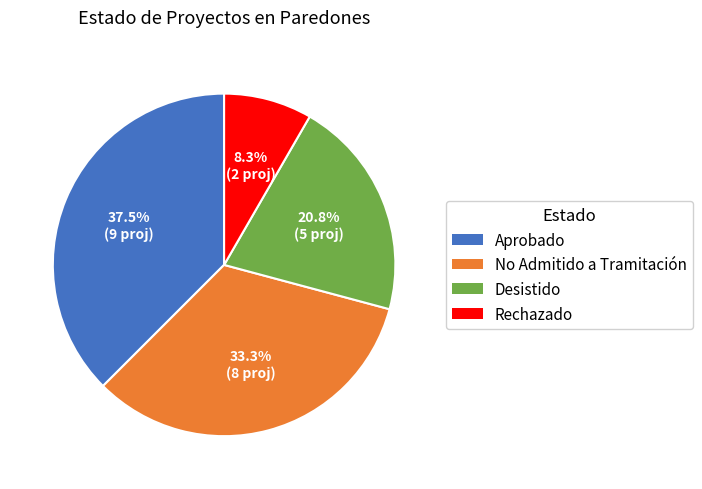

Does any single category account for the majority?

No